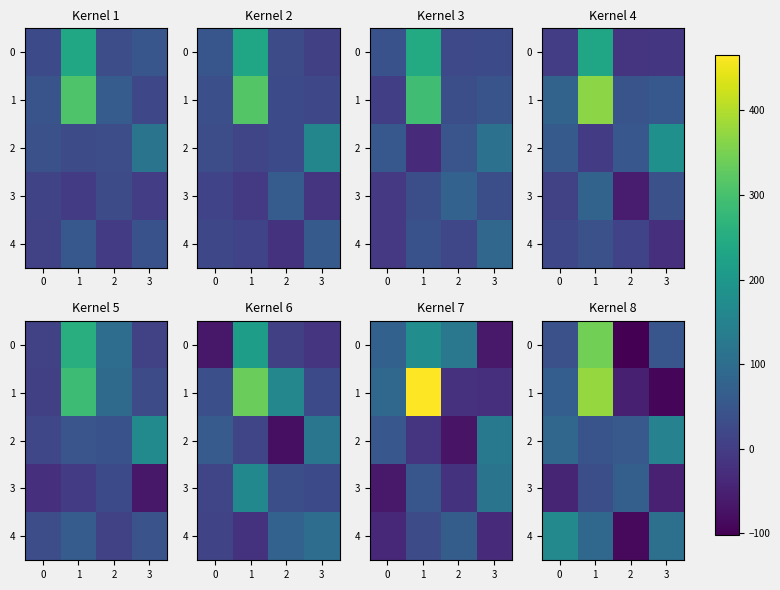

Count the number of categories in the chart.

4